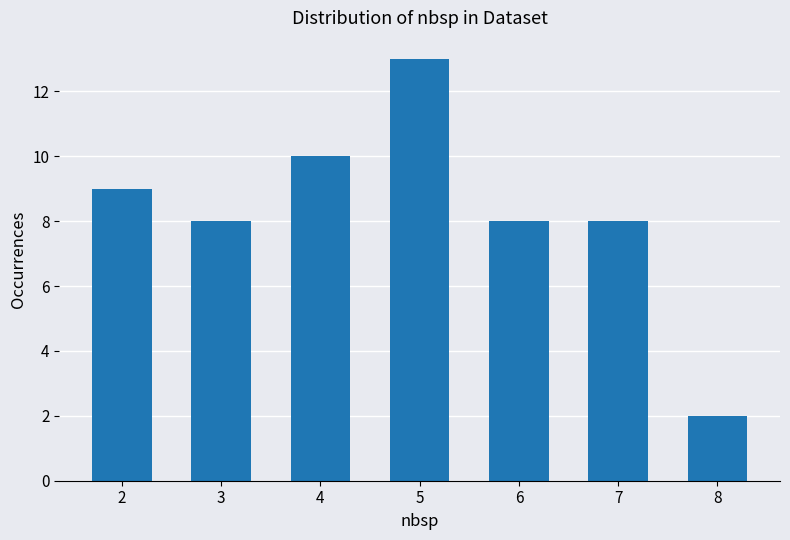

What is the difference between the second highest and minimum values?

8